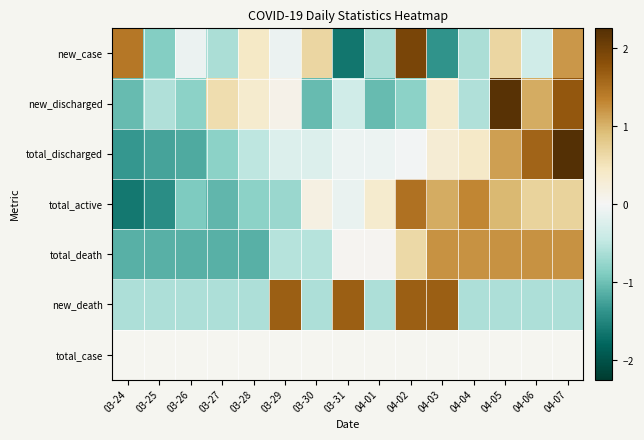

Reading left to right, list all the values displayed in this chart.

new_case: 03-24=1.4	03-25=-0.9	03-26=-0.1	03-27=-0.6	03-28=0.4	03-29=-0.1	03-30=0.7	03-31=-1.6	04-01=-0.6	04-02=2.0	04-03=-1.4	04-04=-0.6	04-05=0.7	04-06=-0.4	04-07=1.2
new_discharged: 03-24=-1.1	03-25=-0.6	03-26=-0.8	03-27=0.6	03-28=0.3	03-29=0.1	03-30=-1.1	03-31=-0.4	04-01=-1.1	04-02=-0.8	04-03=0.3	04-04=-0.6	04-05=2.2	04-06=1.0	04-07=1.7
total_discharged: 03-24=-1.3	03-25=-1.2	03-26=-1.2	03-27=-0.8	03-28=-0.5	03-29=-0.2	03-30=-0.2	03-31=-0.1	04-01=-0.1	04-02=-0.0	04-03=0.3	04-04=0.4	04-05=1.1	04-06=1.6	04-07=2.3
total_active: 03-24=-1.6	03-25=-1.4	03-26=-0.9	03-27=-1.1	03-28=-0.8	03-29=-0.7	03-30=0.2	03-31=-0.1	04-01=0.3	04-02=1.5	04-03=1.0	04-04=1.3	04-05=1.0	04-06=0.7	04-07=0.7
total_death: 03-24=-1.1	03-25=-1.1	03-26=-1.1	03-27=-1.1	03-28=-1.1	03-29=-0.6	03-30=-0.6	03-31=0.0	04-01=0.0	04-02=0.6	04-03=1.2	04-04=1.2	04-05=1.2	04-06=1.2	04-07=1.2
new_death: 03-24=-0.6	03-25=-0.6	03-26=-0.6	03-27=-0.6	03-28=-0.6	03-29=1.7	03-30=-0.6	03-31=1.7	04-01=-0.6	04-02=1.7	04-03=1.7	04-04=-0.6	04-05=-0.6	04-06=-0.6	04-07=-0.6